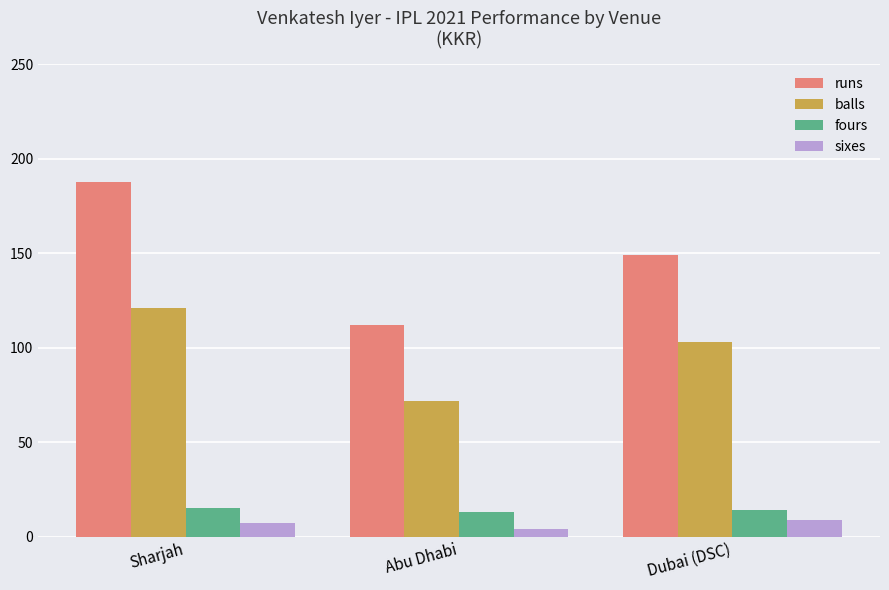

What is the difference between the sixes values at Dubai (DSC) and Sharjah?

2